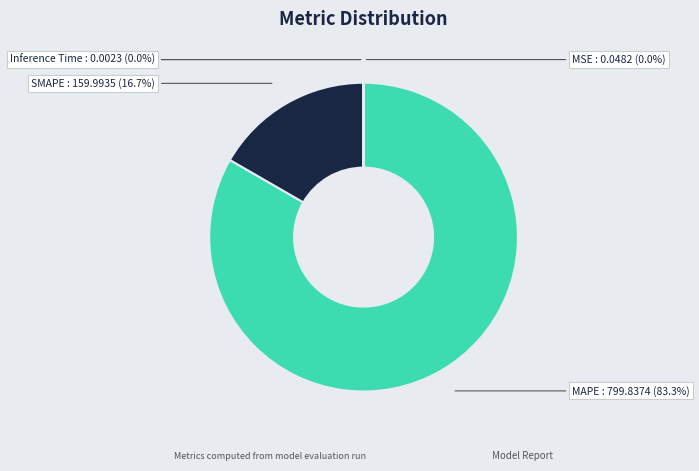

What percentage is NOT represented by Inference Time?

100.0%